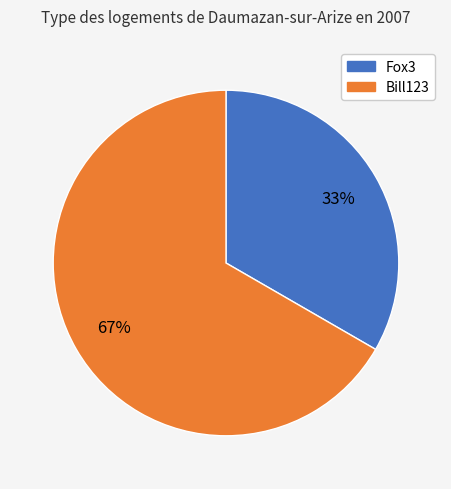

Is there any slice that represents more than half of the pie?

Yes